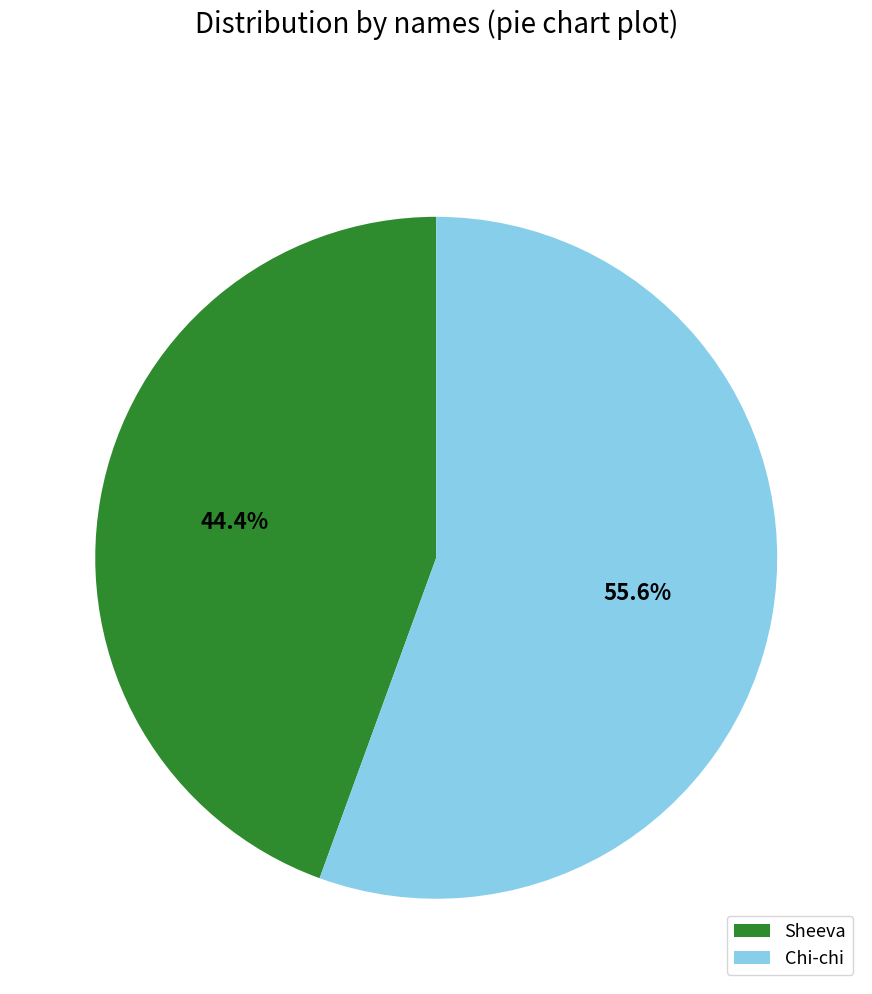

How many slices are in this pie chart?

2